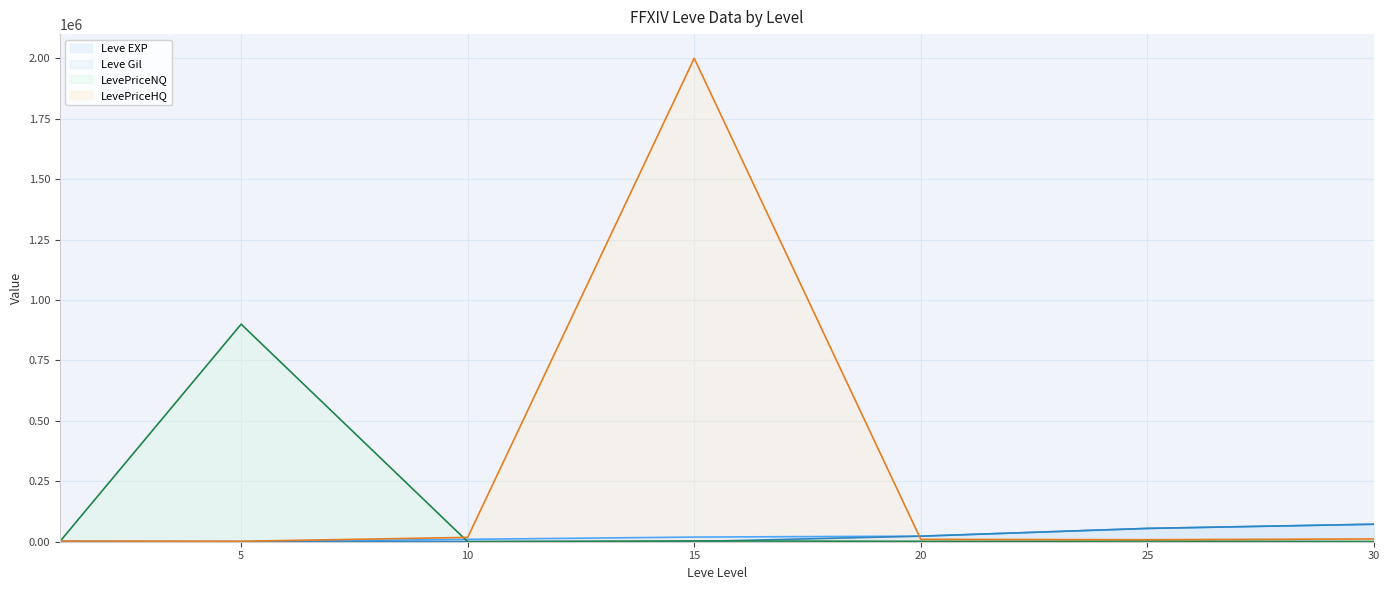

What are all the series names shown in the legend?

Leve EXP, Leve Gil, LevePriceNQ, LevePriceHQ